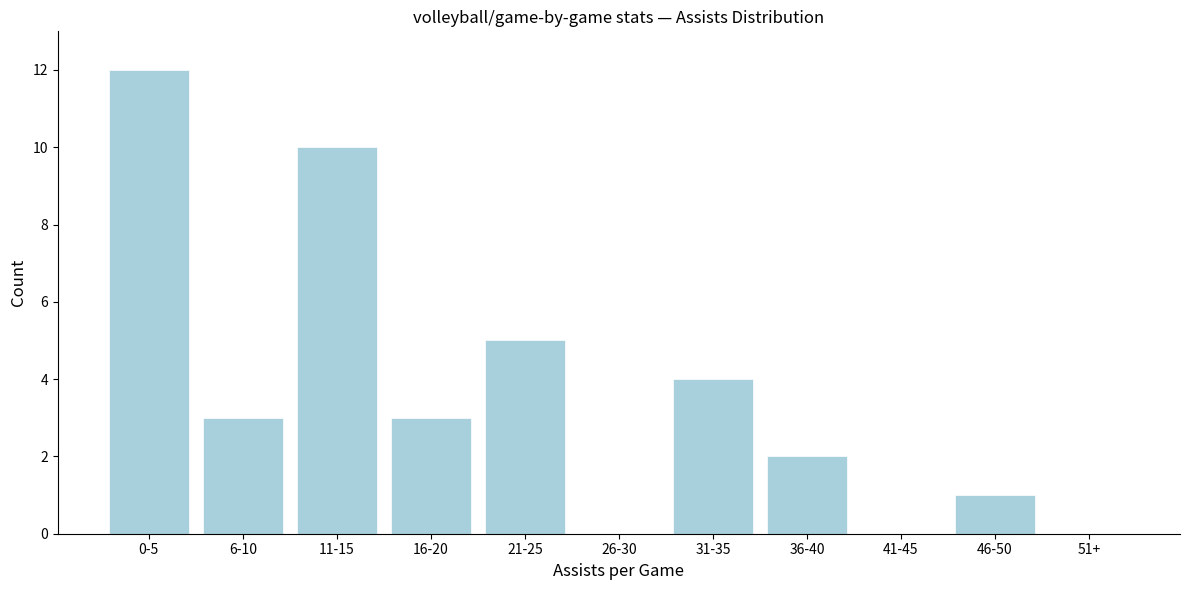

Reading left to right, list all the values displayed in this chart.

0-5=12	6-10=3	11-15=10	16-20=3	21-25=5	26-30=0	31-35=4	36-40=2	41-45=0	46-50=1	51+=0